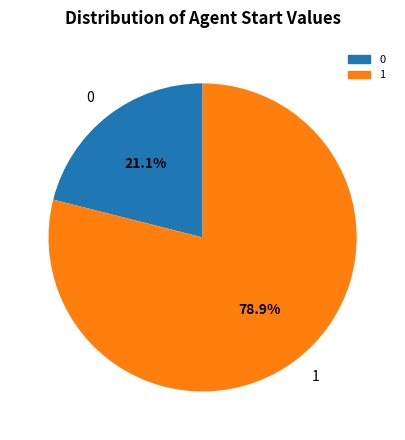

Is there a majority slice in this chart?

Yes